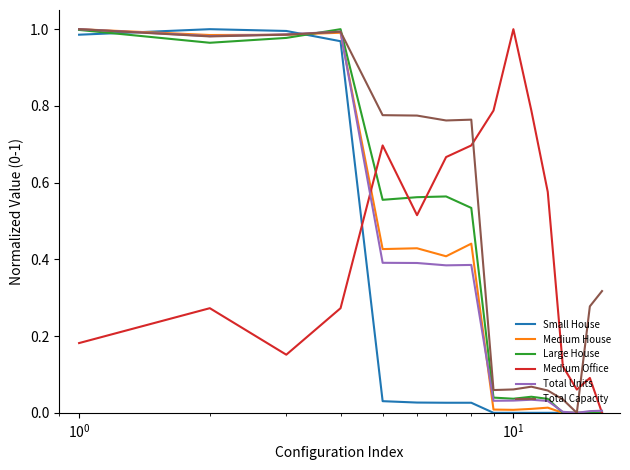

Which series has the largest total across all categories?

Total Capacity